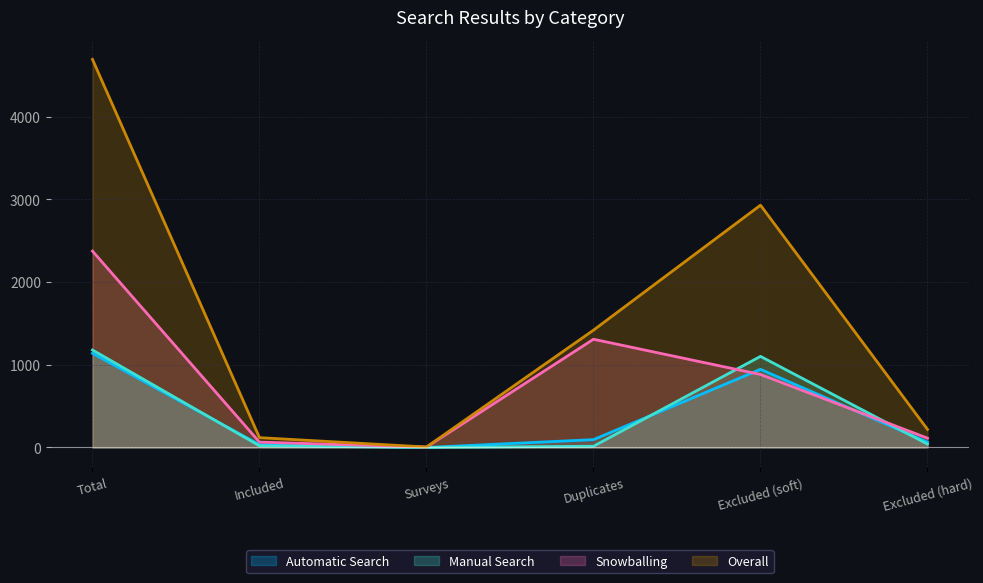

How many lines are shown in the chart?

4